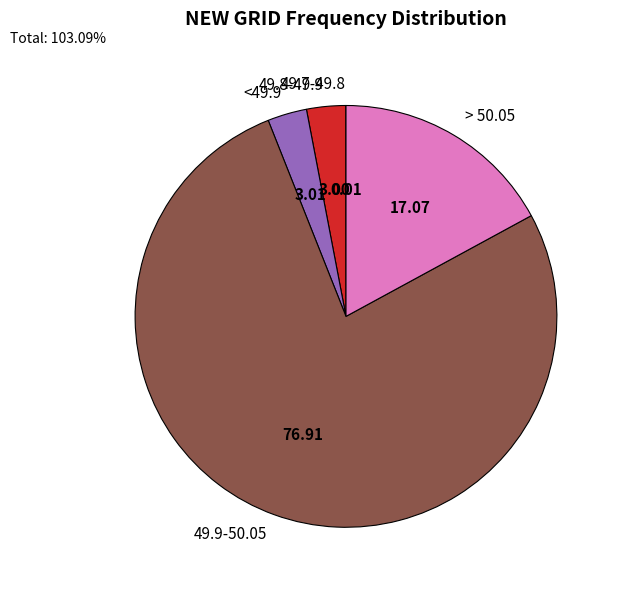

Which has a higher value, 49.9-50.05 or 49.8-49.9?

49.9-50.05